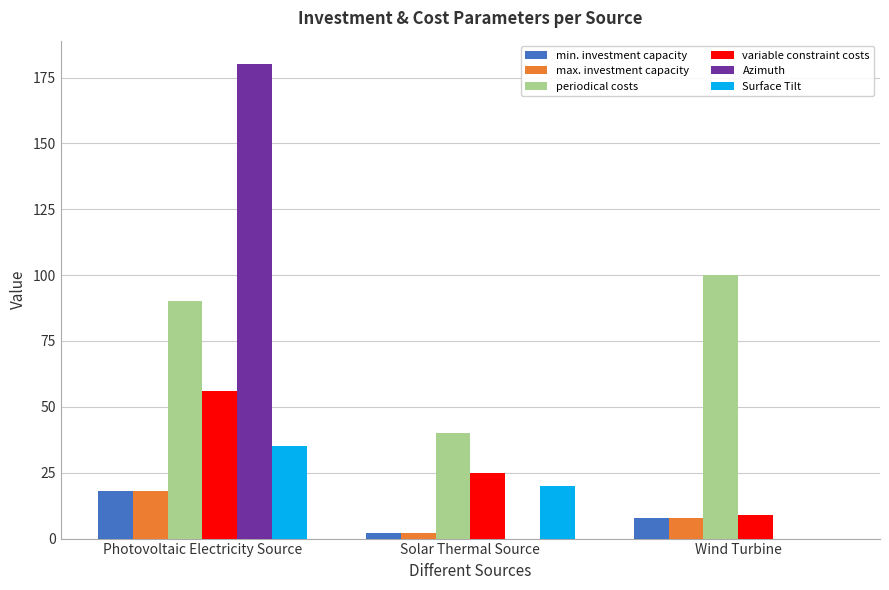

Reading left to right, transcribe all the data shown in this chart.

min. investment capacity: 18	2	8
max. investment capacity: 18	2	8
periodical costs: 90	40	100
variable constraint costs: 56	25	9
Azimuth: 180	0	0
Surface Tilt: 35	20	0